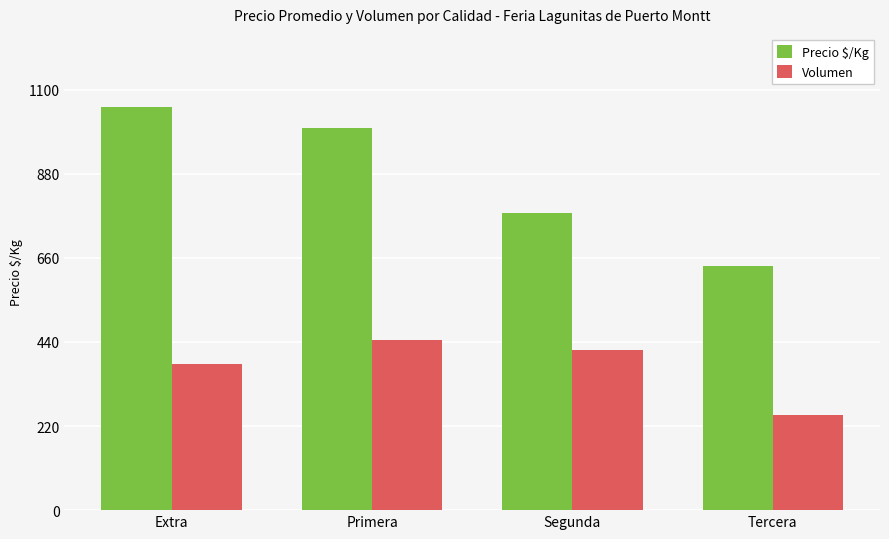

What is the value of the Precio $/Kg bar at the 1st from the left?

1056